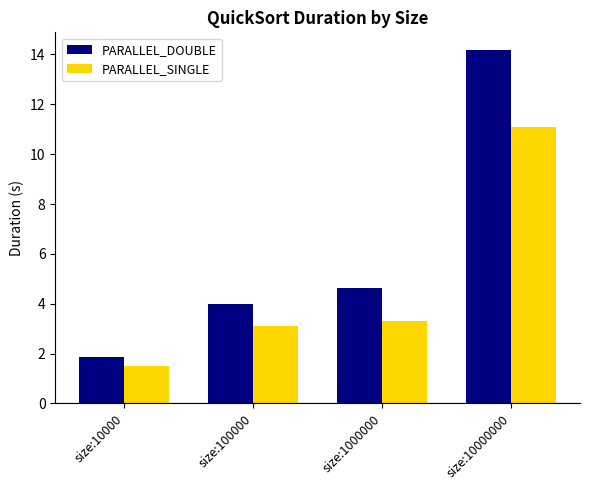

Which series changed the most between size:1000000 and size:10000000?

PARALLEL_DOUBLE